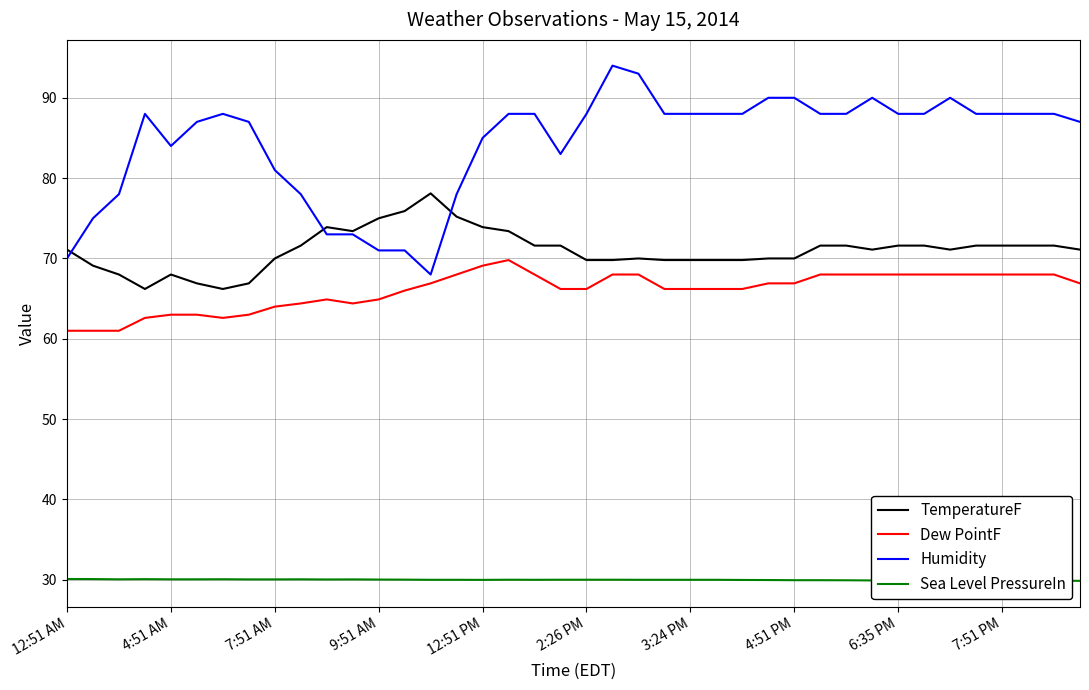

True or false: TemperatureF and Dew PointF cross at least once.

False